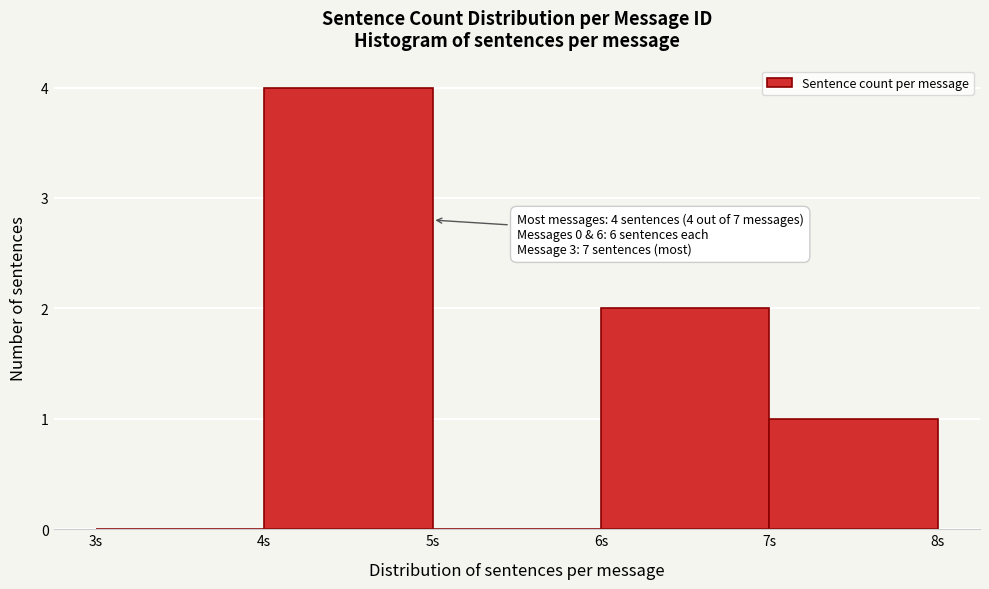

Which range on the x-axis has the tallest bar?

4 to 5